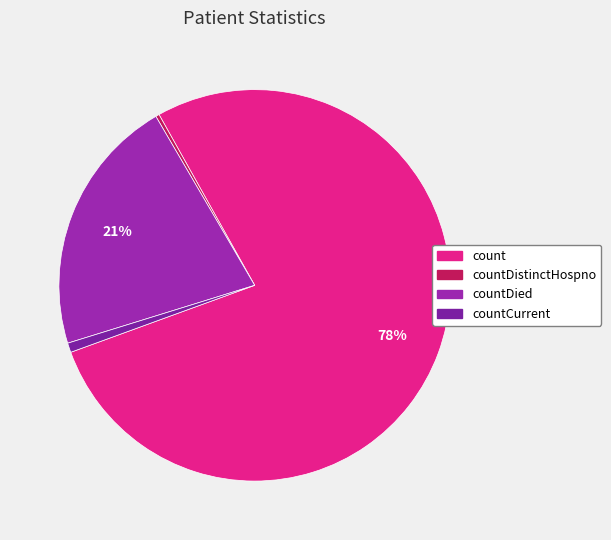

Count the number of slices in the pie.

4